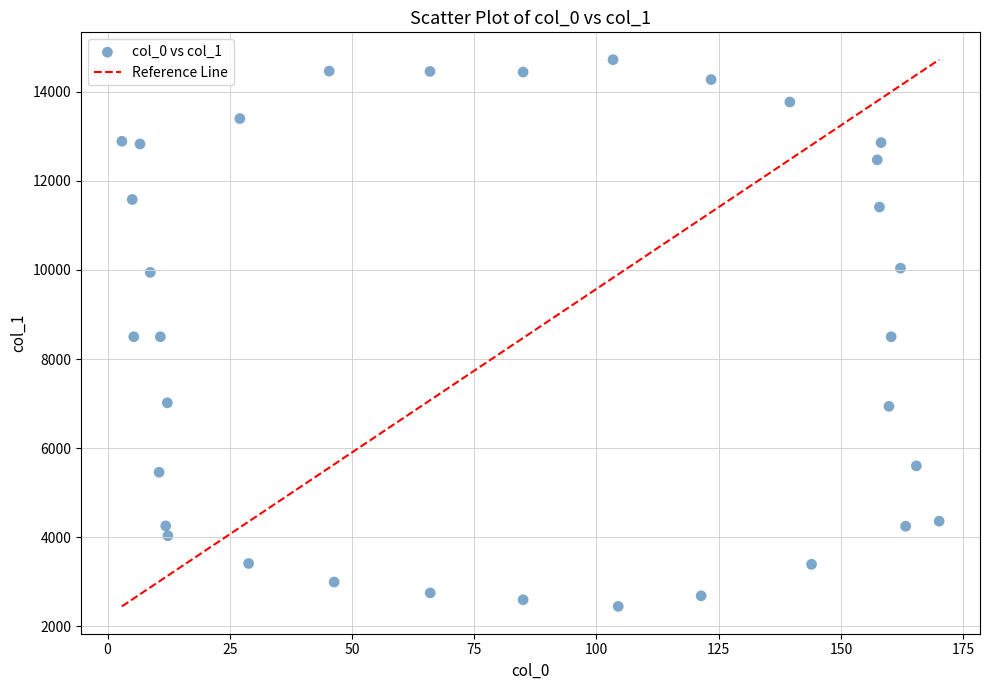

What is the range of Y values (max minus min)?

12278.9